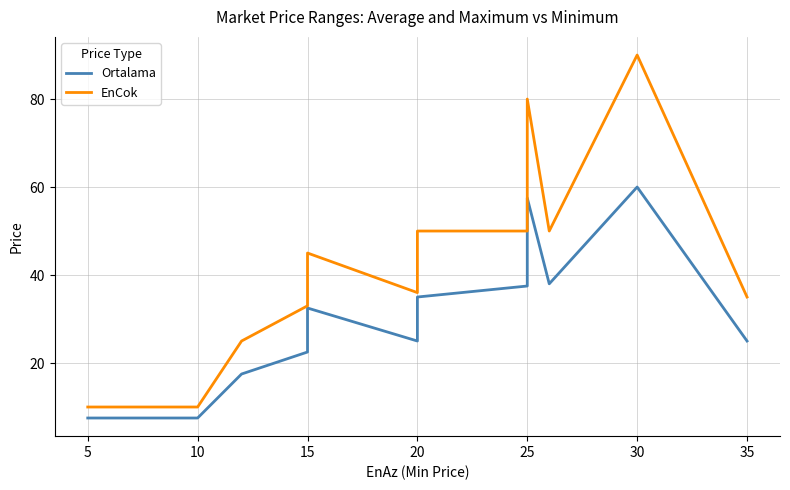

How many interior local peaks does the Ortalama series have?

2